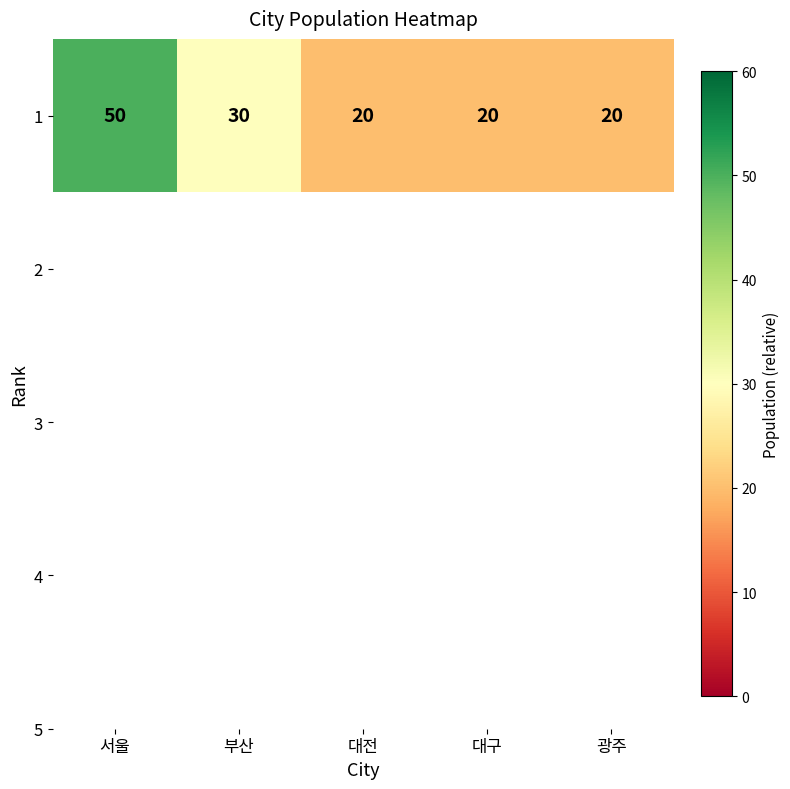

True or false: the data shows 8 at 대구.

False